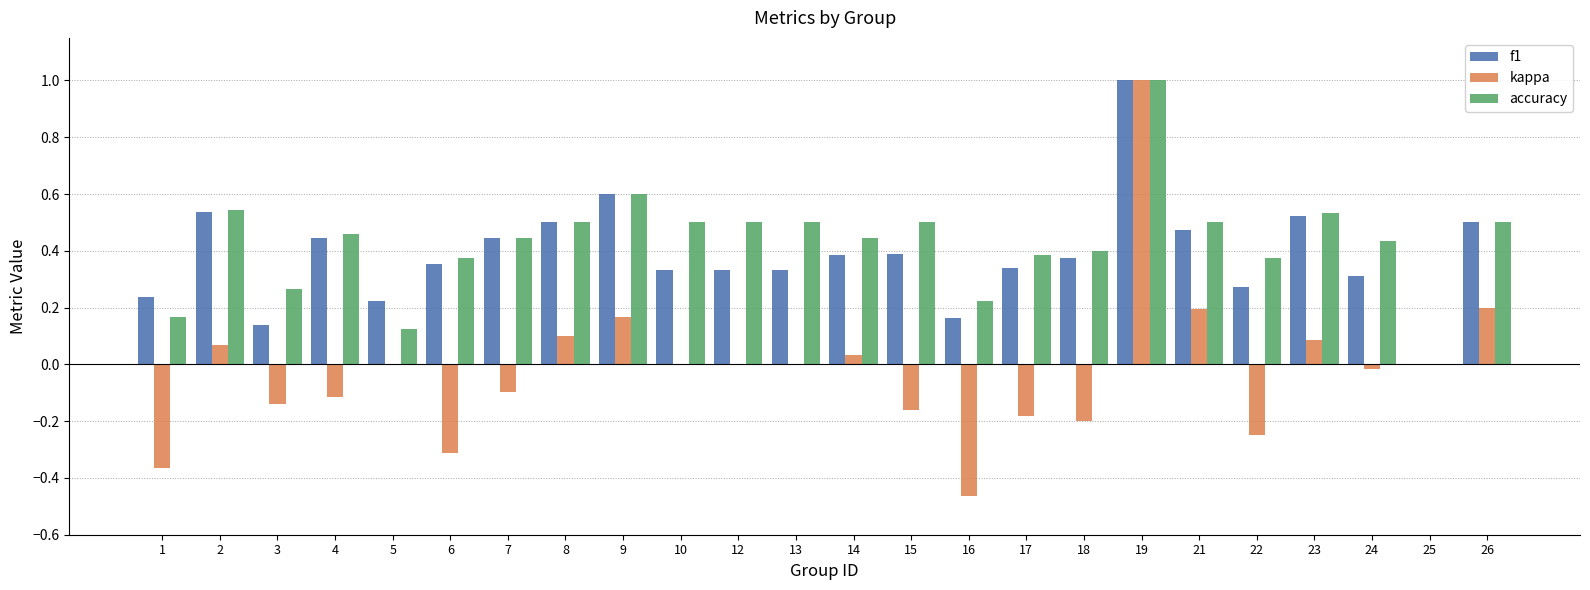

Is it true that accuracy equals 0.6 at 9?

True